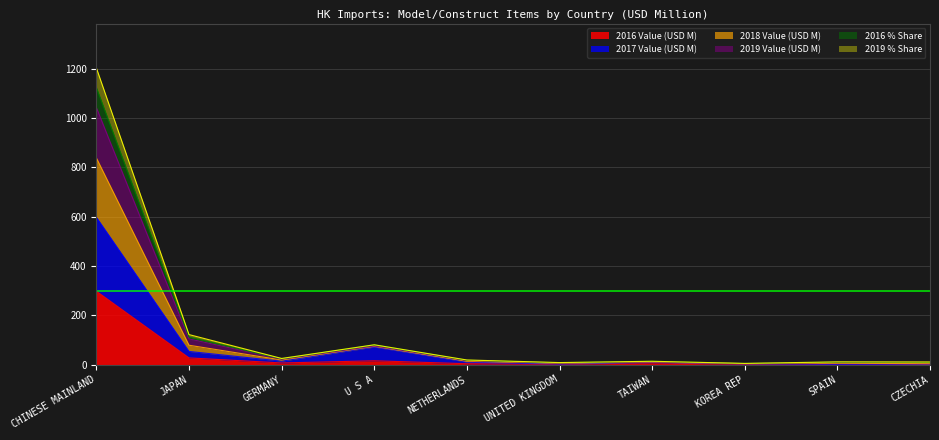

What is the label of the 3rd point from the right?

KOREA REP